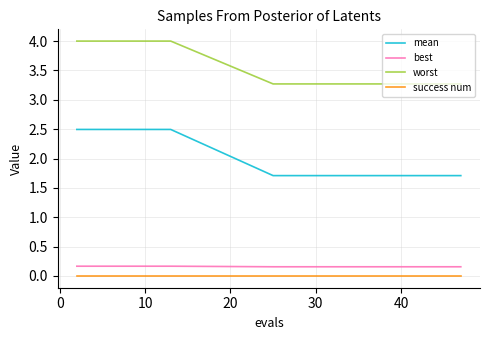

True or false: mean and best intersect in this chart.

False